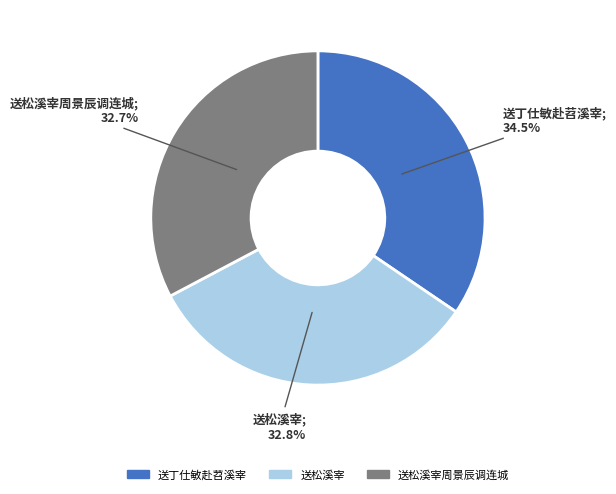

Which slice is the largest?

送丁仕敏赴苕溪宰